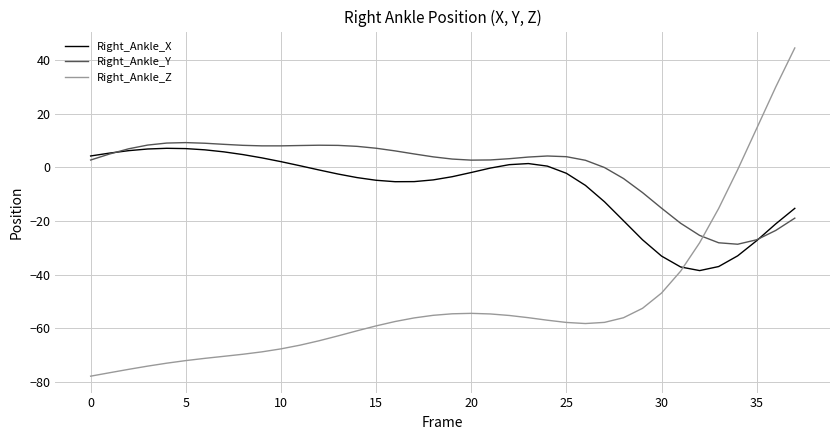

Does the chart display data point markers on the line(s)?

No